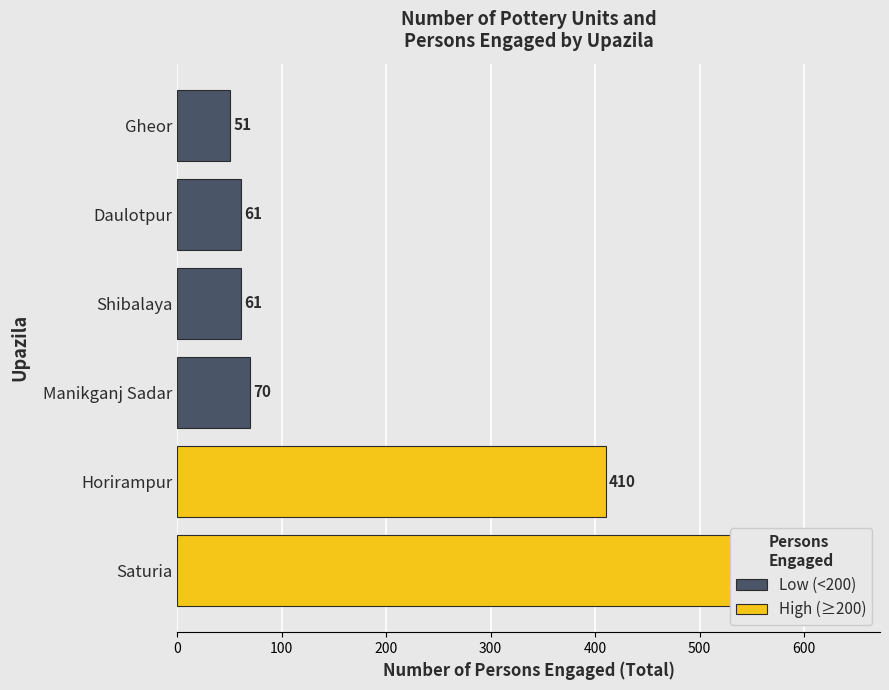

What value does the Total series have at Daulotpur?

61